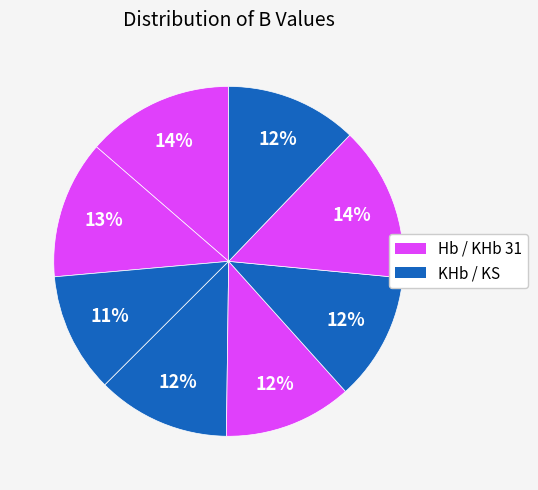

Which category has the biggest portion of the pie?

KHb 31